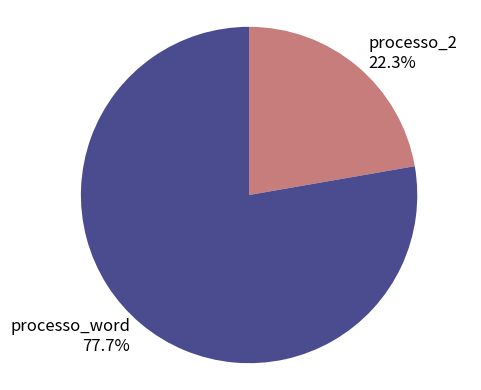

Does any single category account for the majority?

Yes